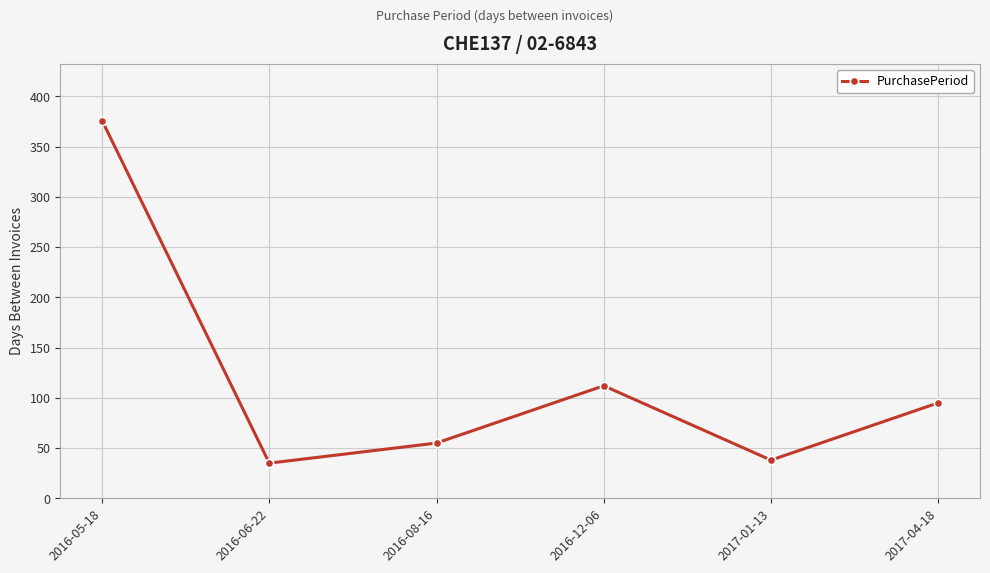

What is the value of the 4th point from the left?

112